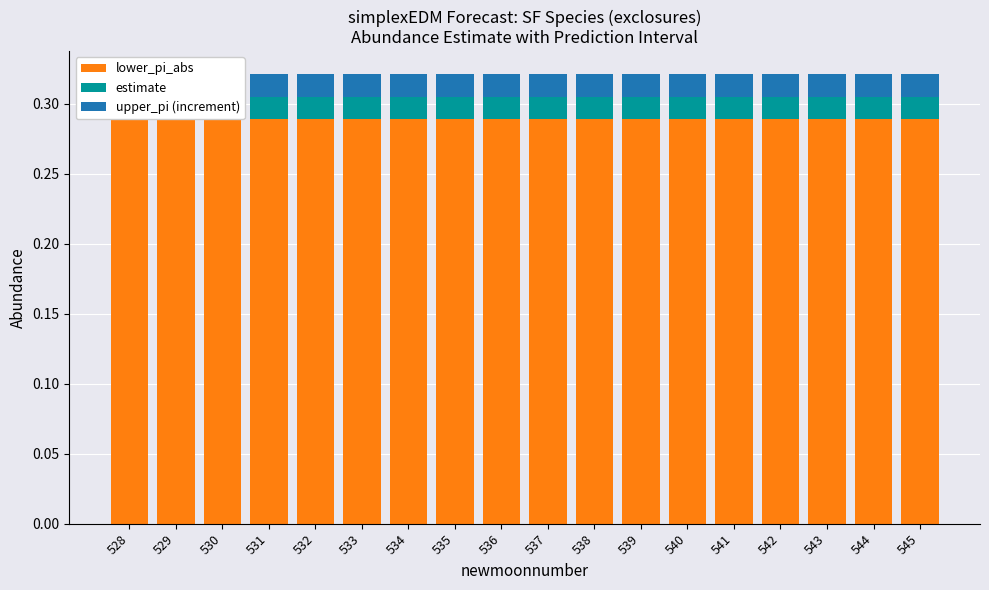

Count the estimate values in the range 0 to 1.

18